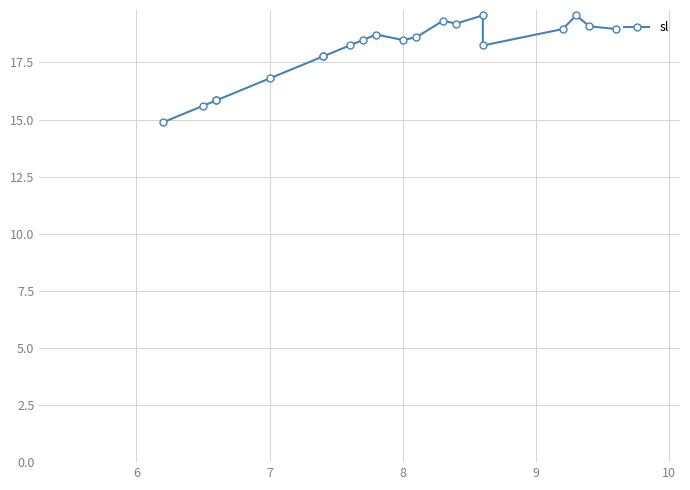

What is the difference between the maximum and minimum values?

4.7